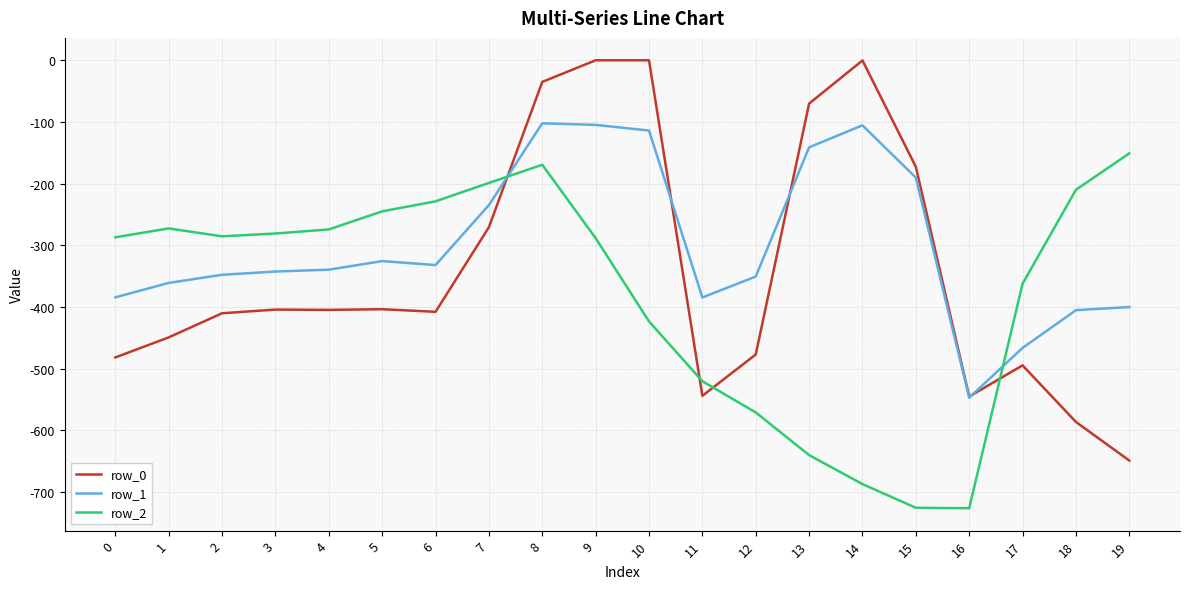

What is the smallest value displayed?

-726.6